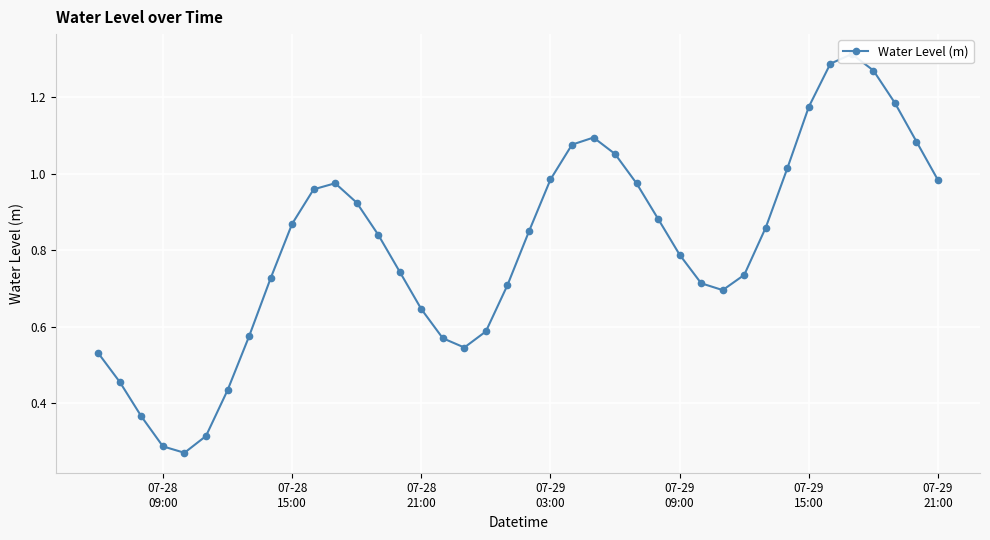

How many lines are shown in the chart?

1